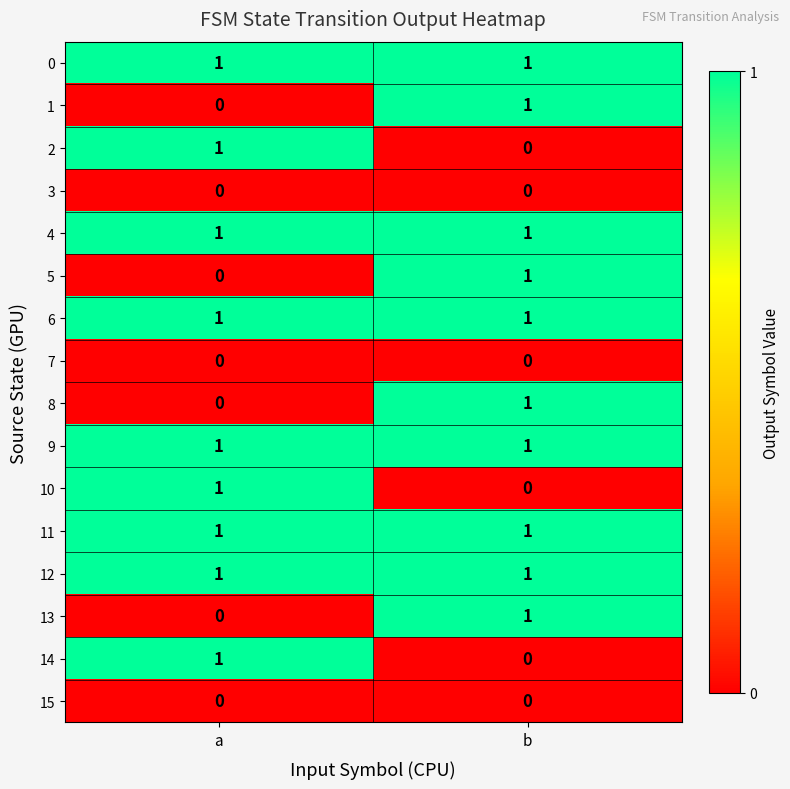

What is the total value across all series at a?

9